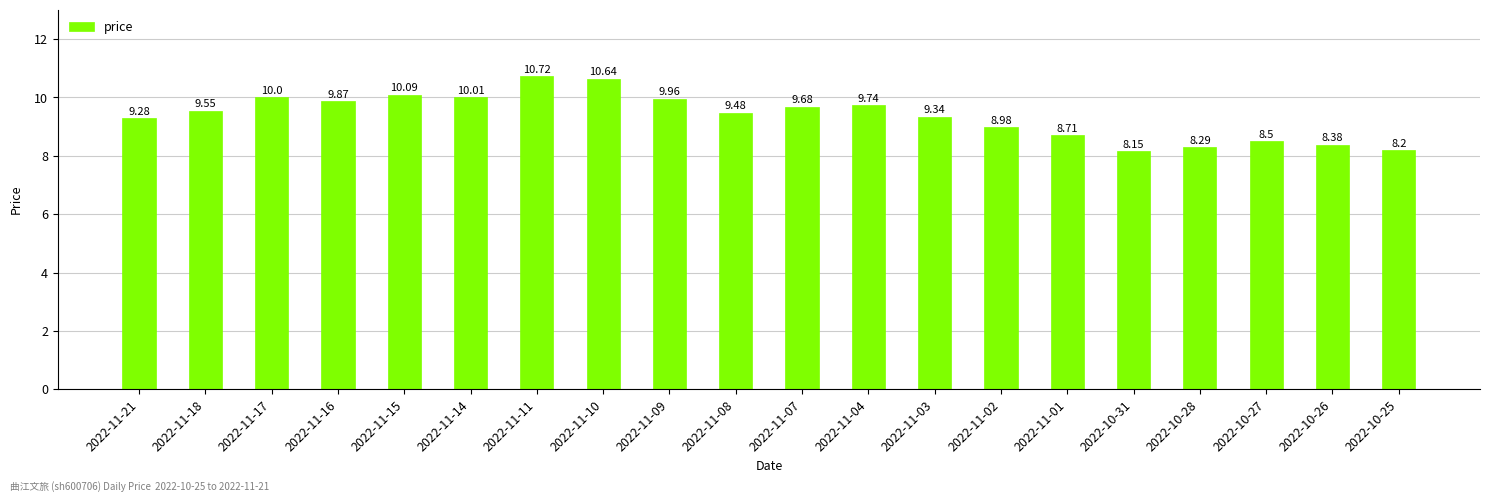

True or false: the data shows 4.7 at 2022-11-16.

False